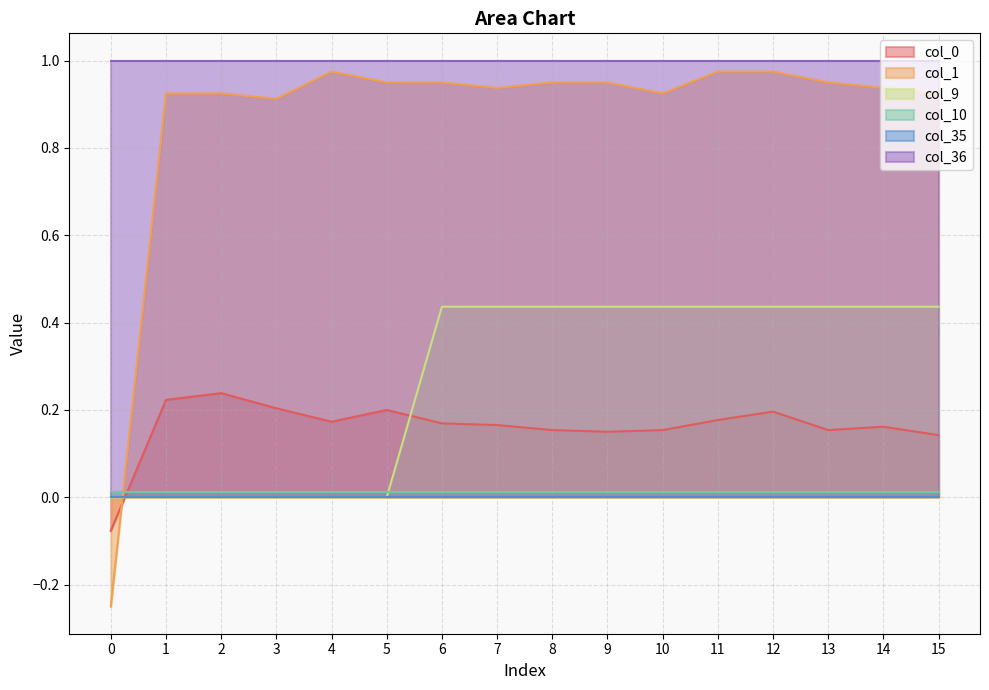

Which series ends up on top after the final intersection of col_9 and col_1?

col_1